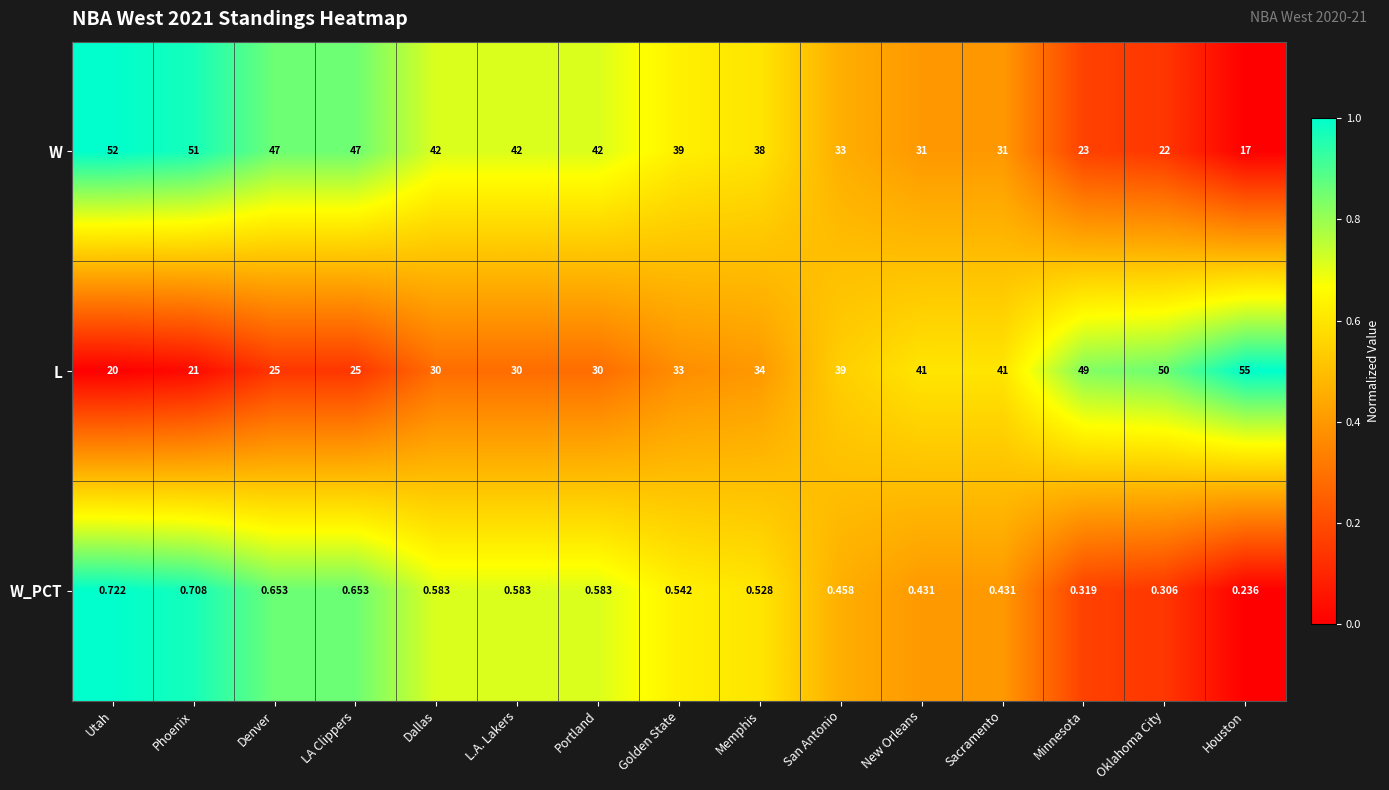

How many distinct data groups are displayed?

3